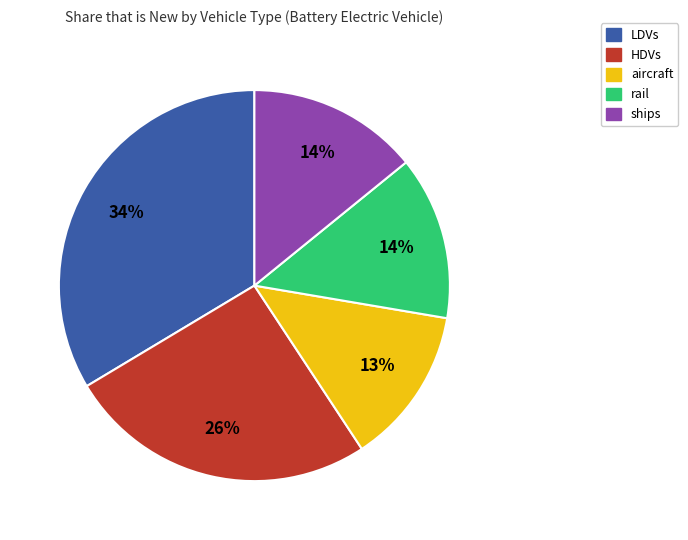

Which has a higher value, aircraft or LDVs?

LDVs